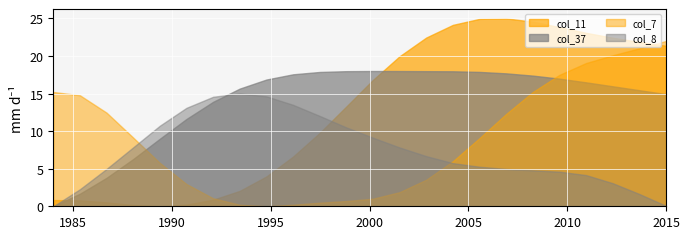

Which series ends up on top after the final intersection of col_11 and col_37?

col_11